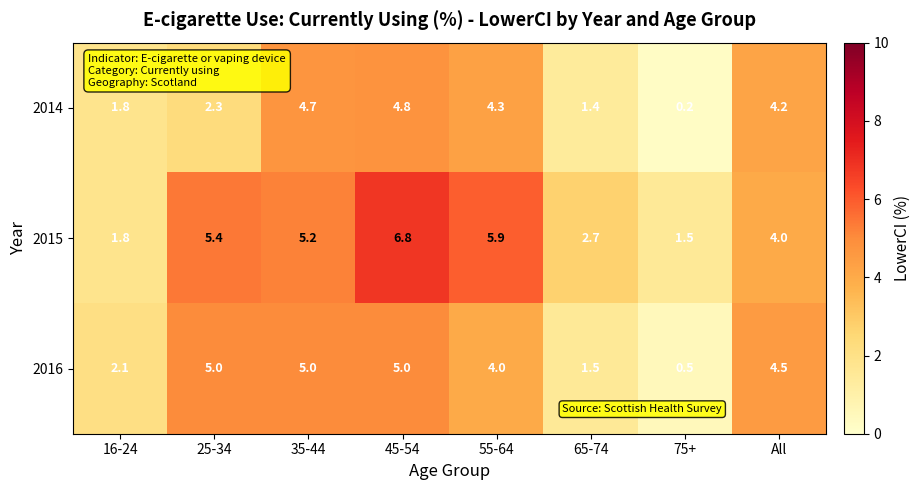

Rank the series at 55-64 from highest to lowest value.

2015, 2014, 2016